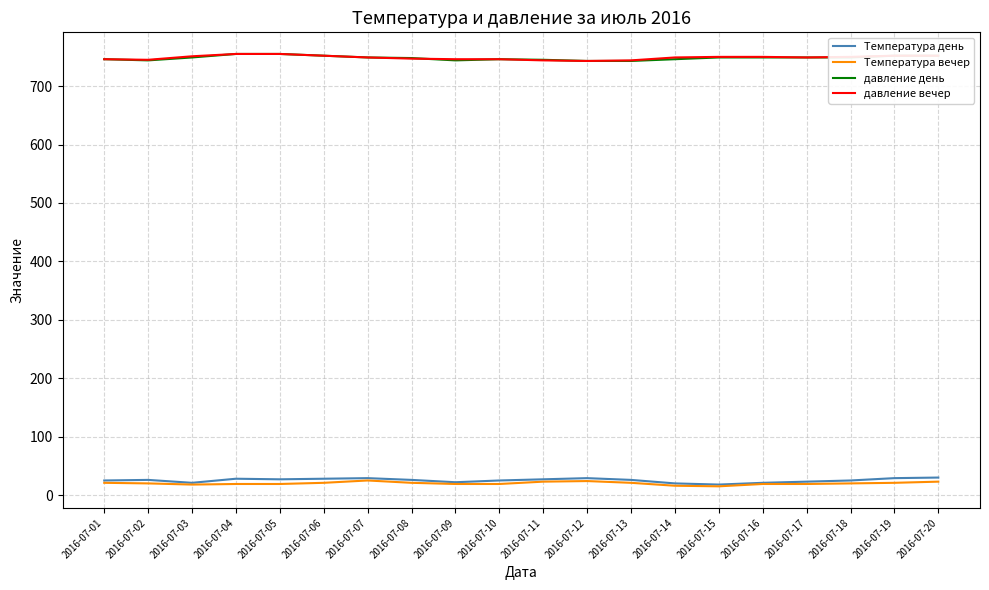

True or false: давление вечер has a value of 246 at 2016-07-18.

False